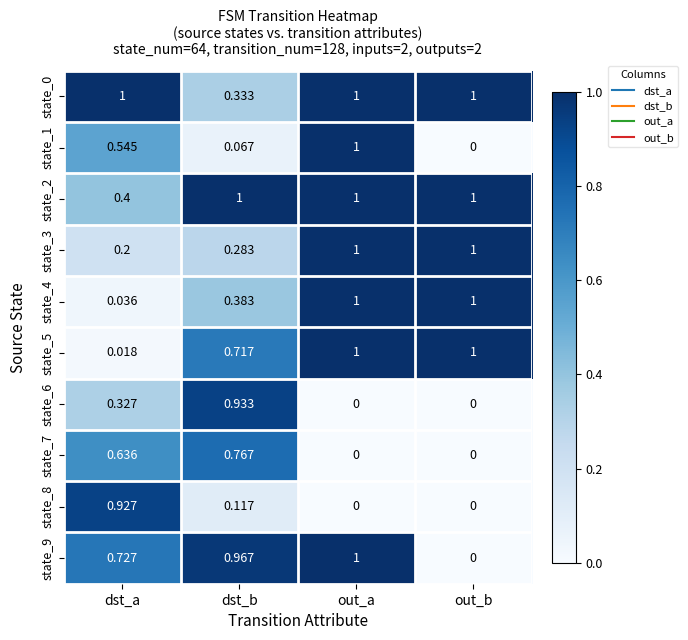

Which category has the highest value in the state_1 series?

out_a